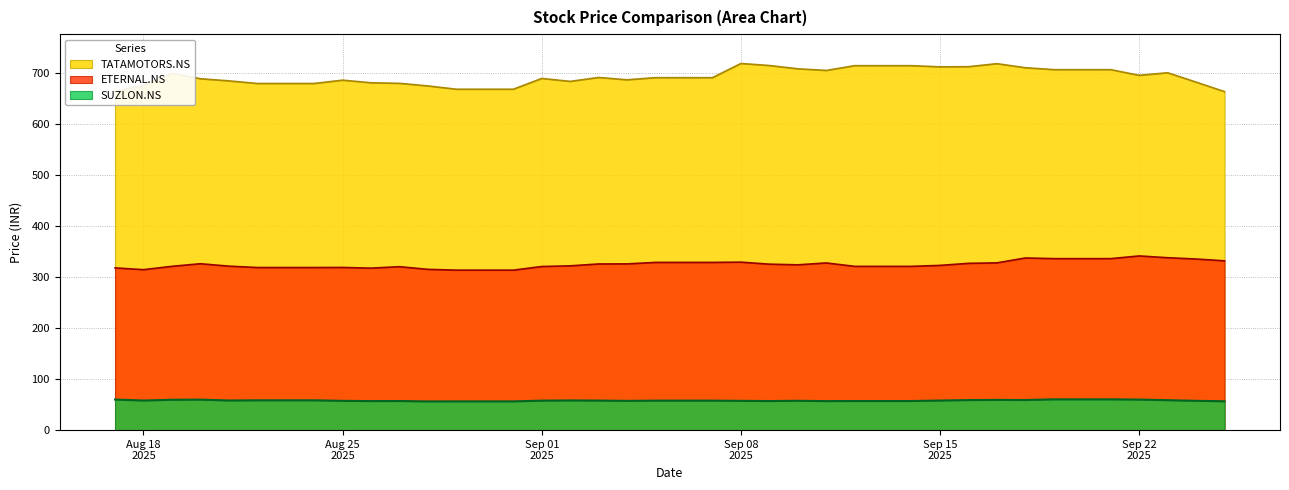

How many interior local valleys does the TATAMOTORS.NS series have?

5